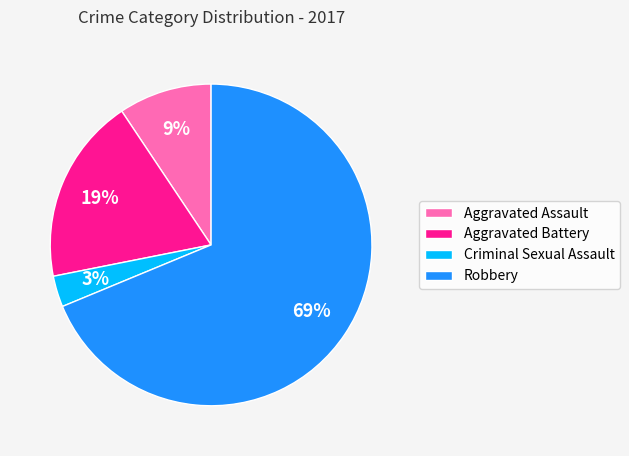

Is Aggravated Battery the majority of the pie?

No